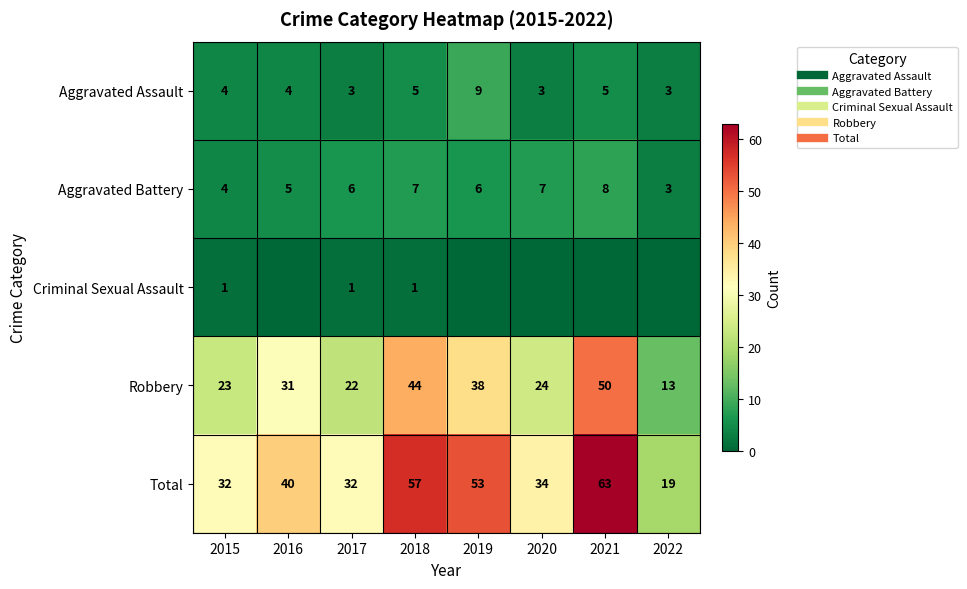

Read the Aggravated Assault value at 2017.

3